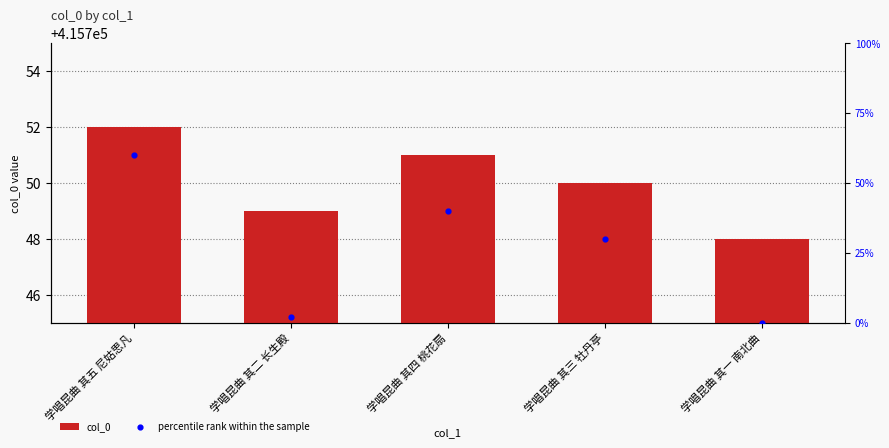

At how many categories does at least one series exceed 121150?

5